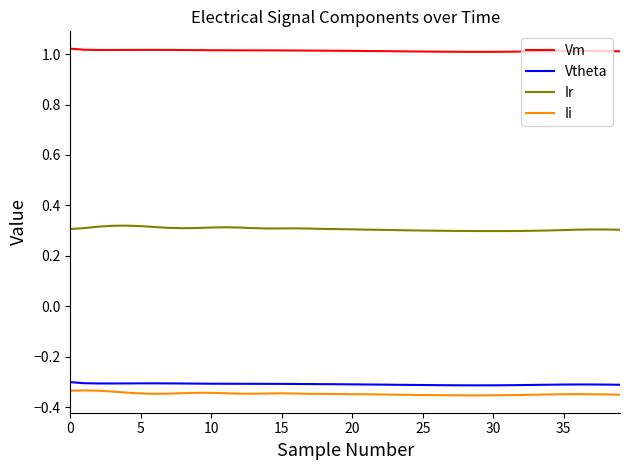

How many lines are shown in the chart?

4